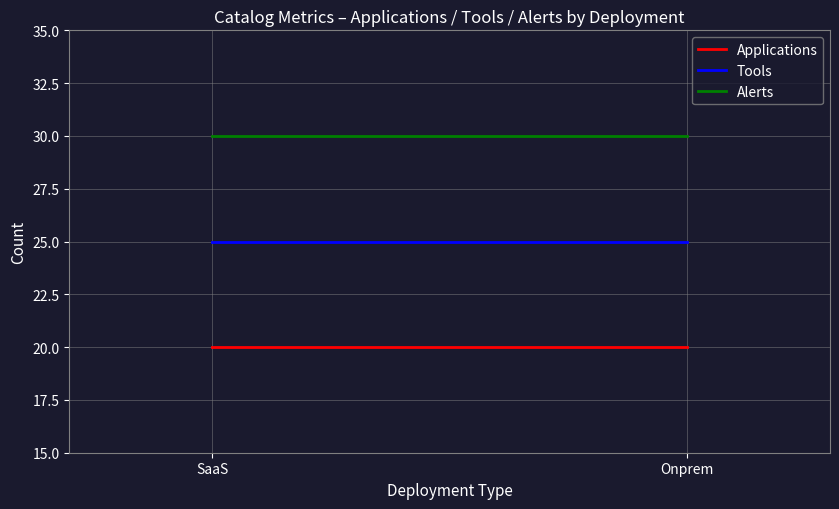

What position from the left is SaaS?

1